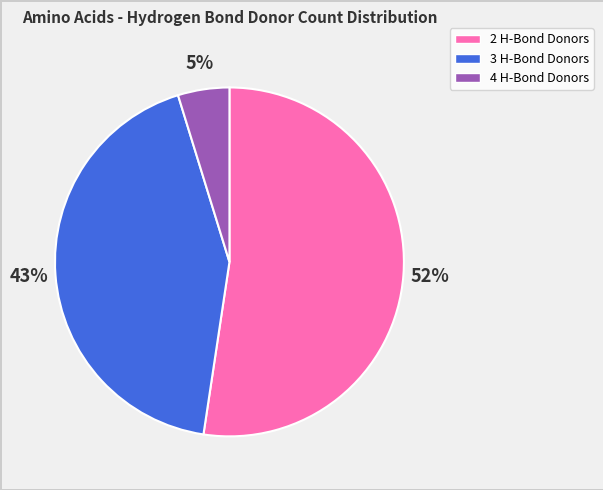

Does any single category account for the majority?

Yes